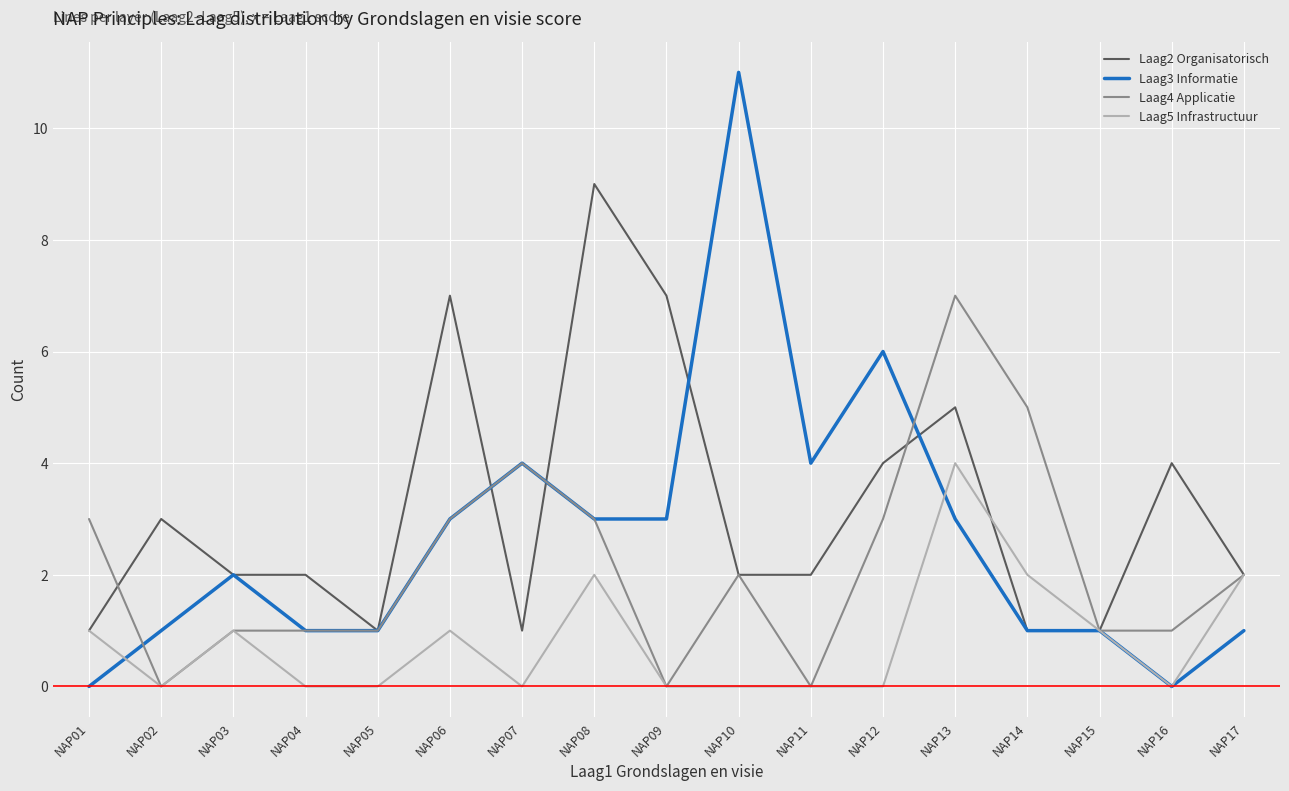

What is the sum of all Laag3 Informatie values?

45